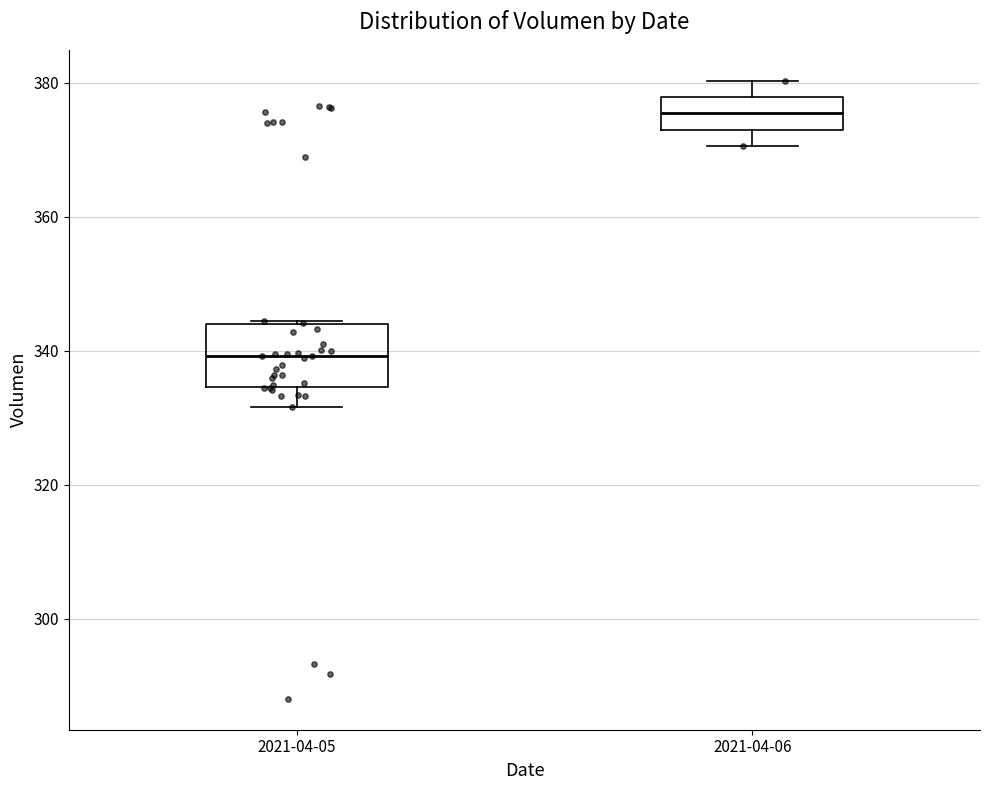

Which box has the lowest median line?

2021-04-05